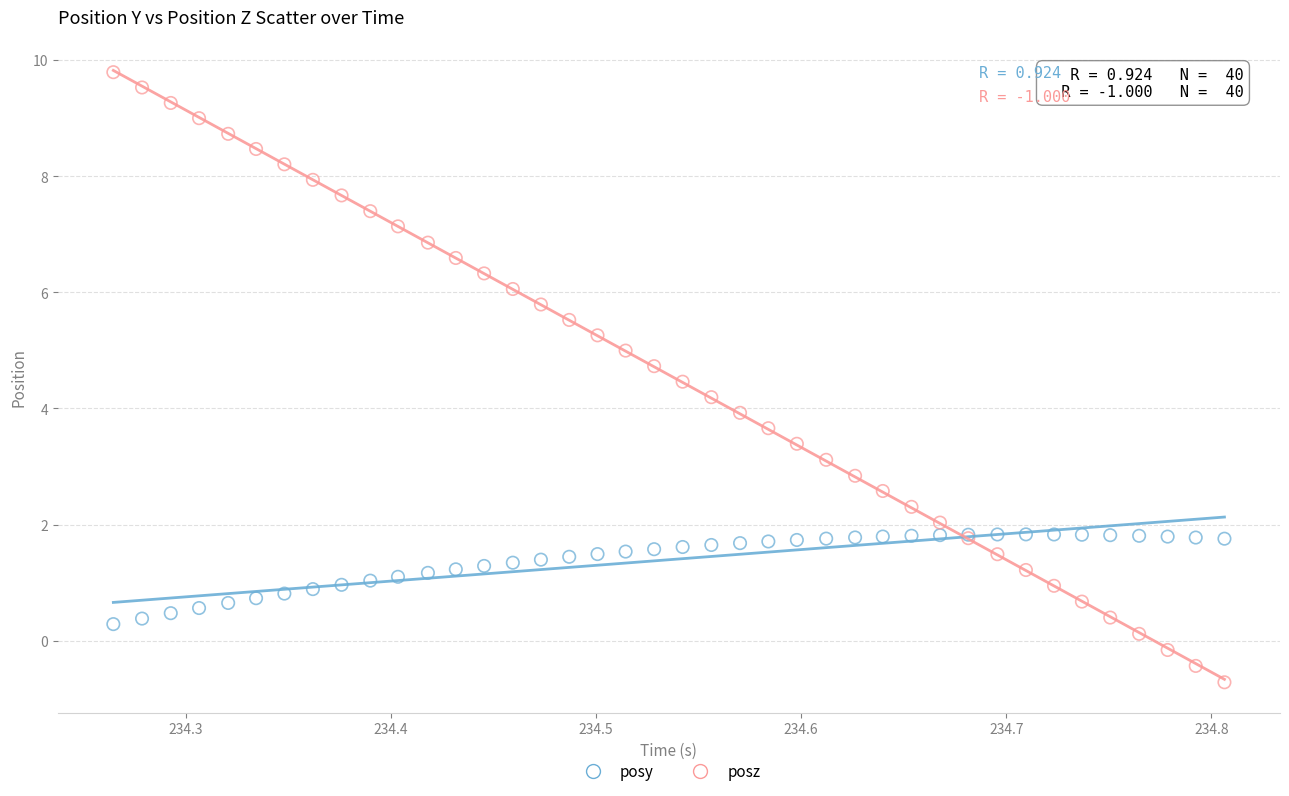

Which series contains the lowest Y value?

posz